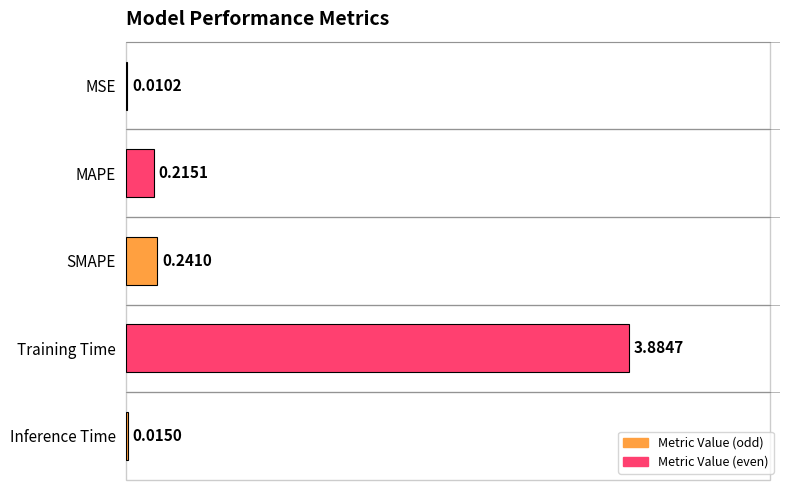

Where is the data nearest to the value 1?

SMAPE